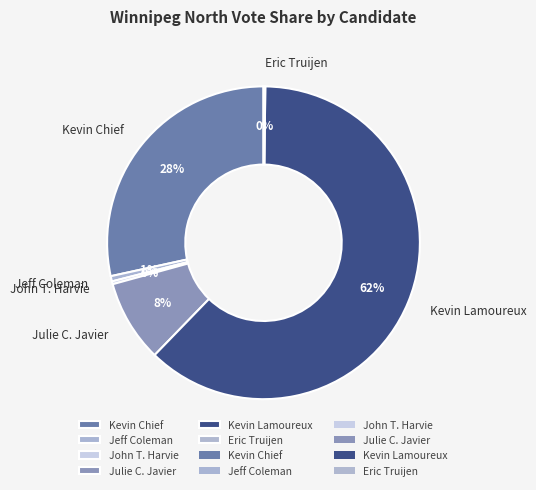

Which category has the biggest portion of the pie?

Kevin Lamoureux